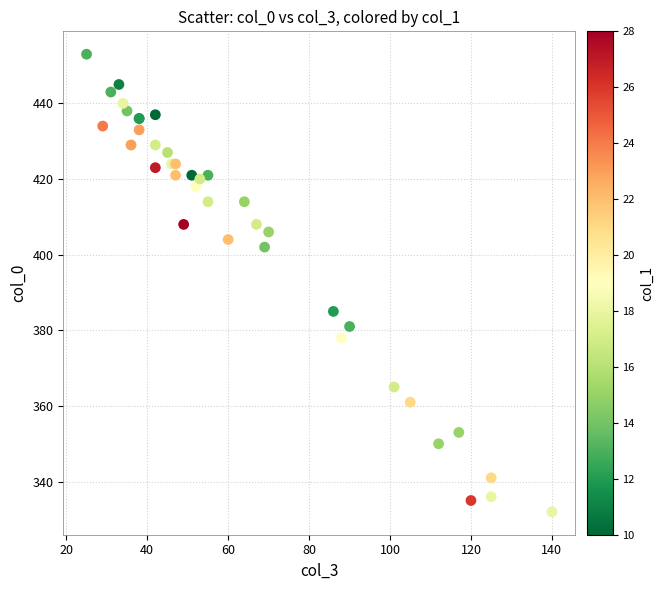

What Y value in the scatter plot is closest to 392?

385